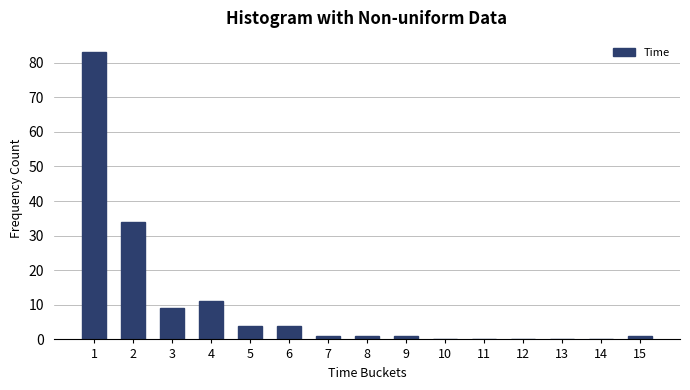

Reading left to right, what are all the values shown in this chart?

1=83	2=34	3=9	4=11	5=4	6=4	7=1	8=1	9=1	10=0	11=0	12=0	13=0	14=0	15=1